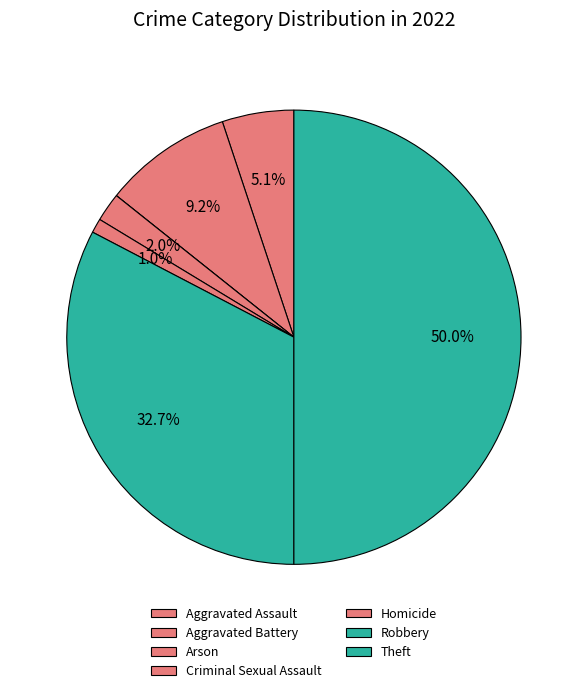

True or false: Robbery accounts for 33% of the total.

True